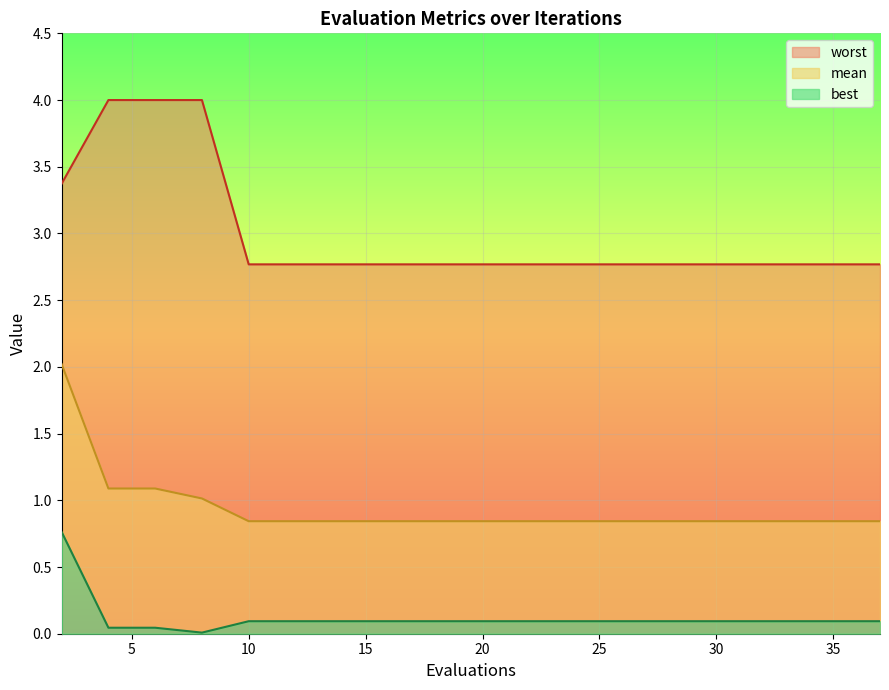

What is the value of the mean point at the 17th from the left?

0.8